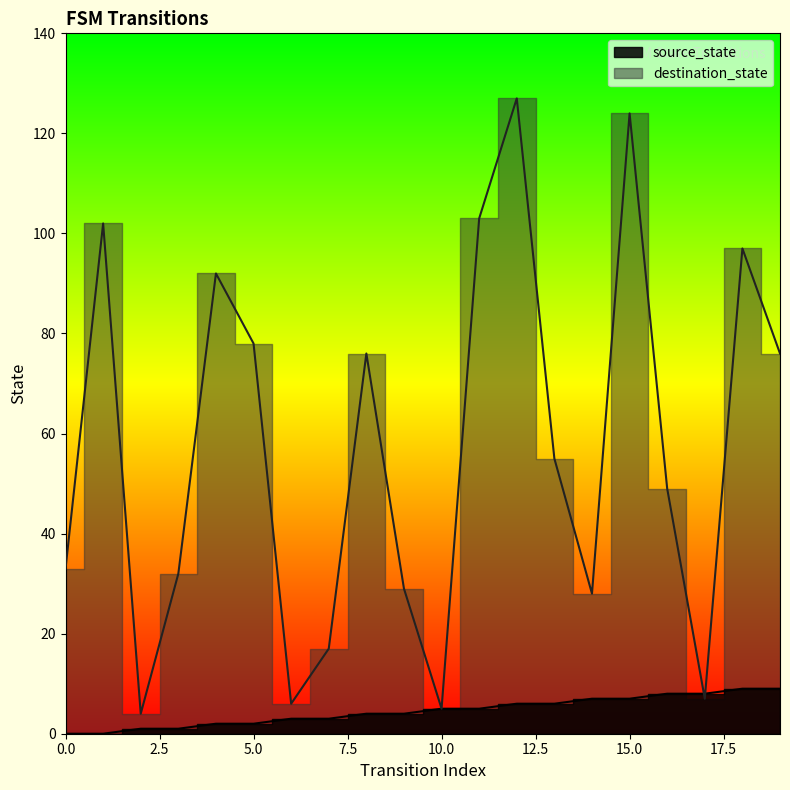

At 2, list the series in order from smallest to largest.

source_state, destination_state